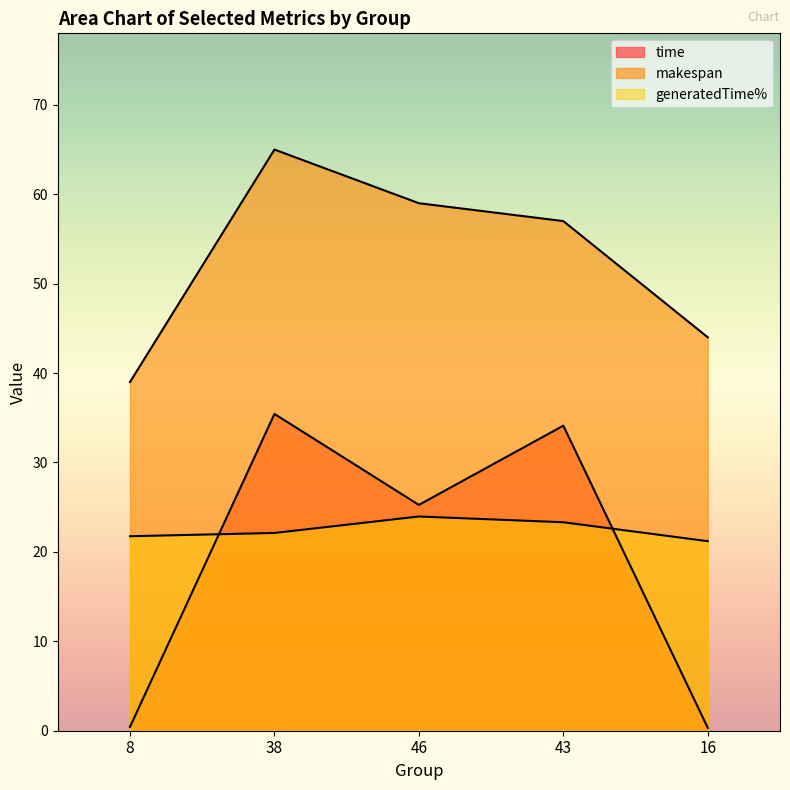

What is the difference between the generatedTime% values at 16 and 8?

0.6